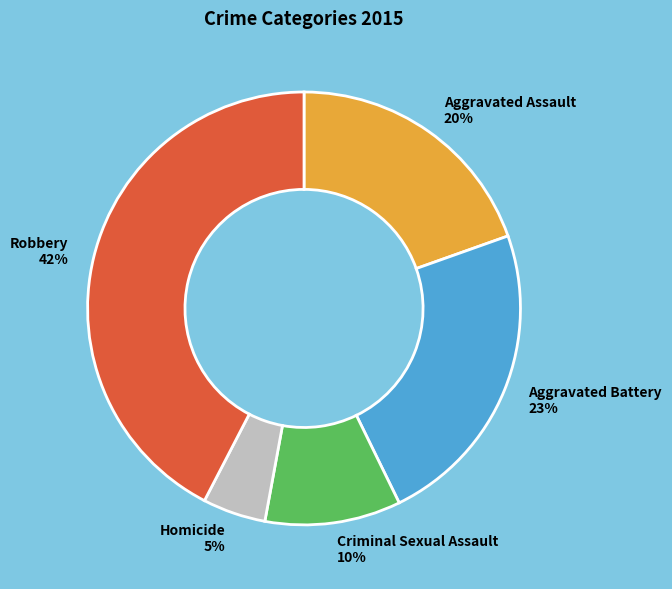

Does Aggravated Battery represent more than half of the total?

No